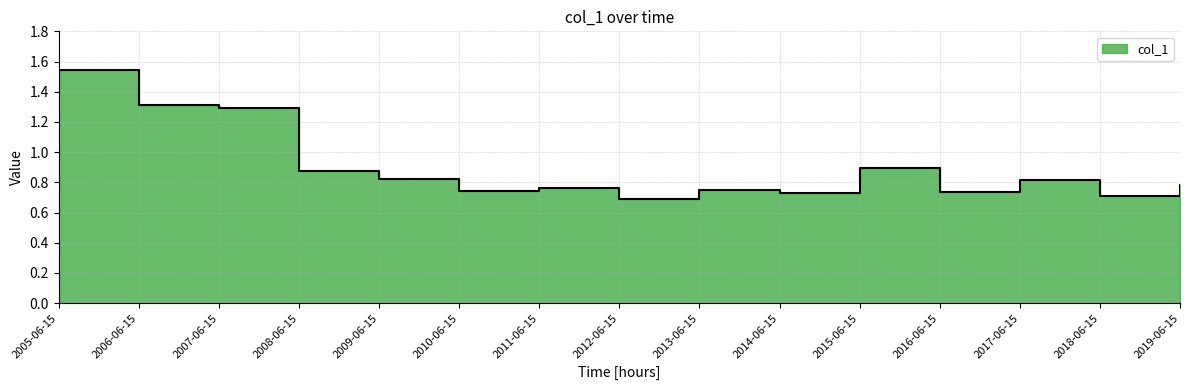

What is the difference between the second highest and minimum values?

0.6